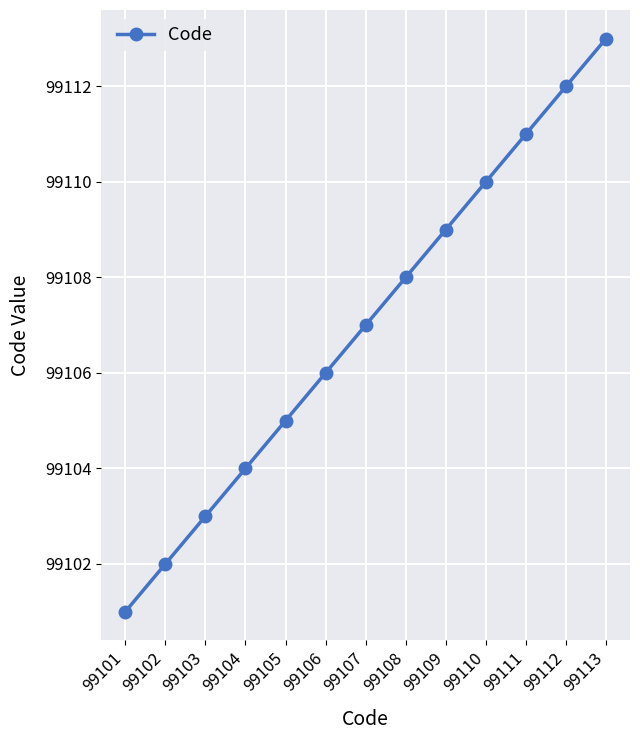

Reading right to left, list all the values displayed in this chart.

99113=99113	99112=99112	99111=99111	99110=99110	99109=99109	99108=99108	99107=99107	99106=99106	99105=99105	99104=99104	99103=99103	99102=99102	99101=99101